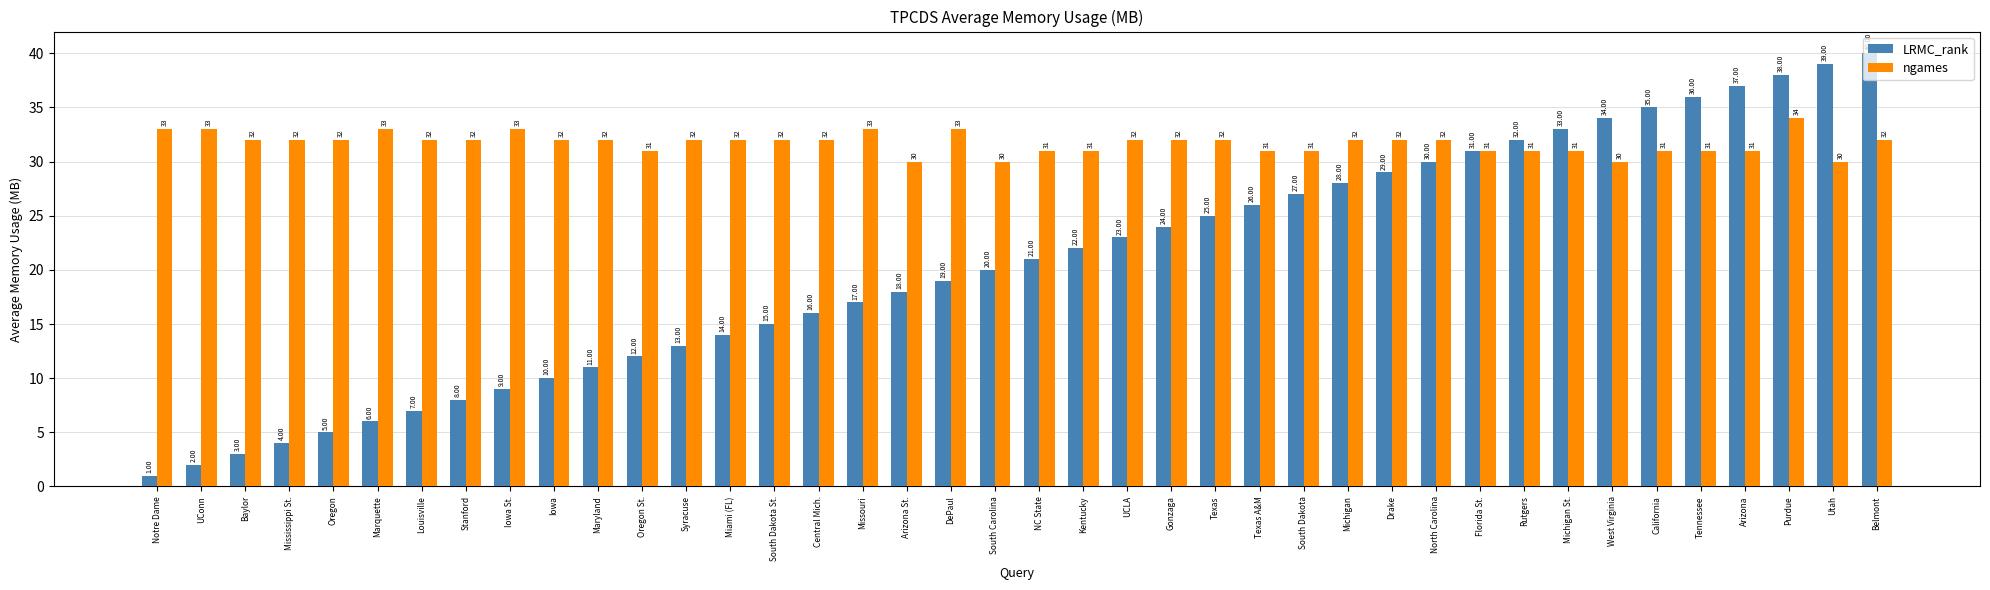

What is the label of the 20th bar from the left?

South Carolina